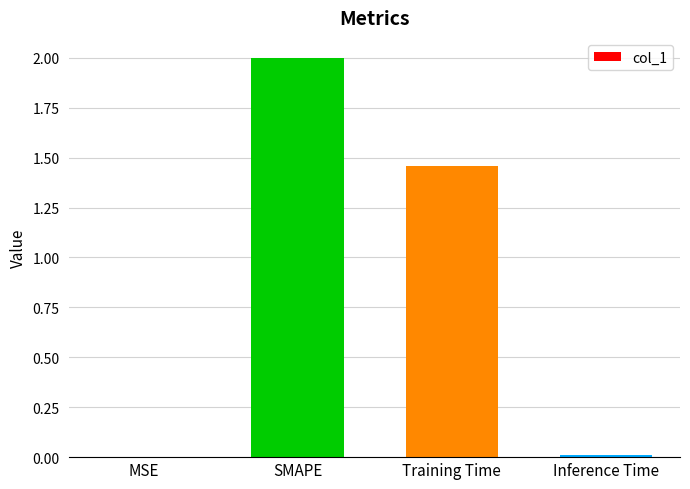

The value at SMAPE is 2.0. True or false?

True